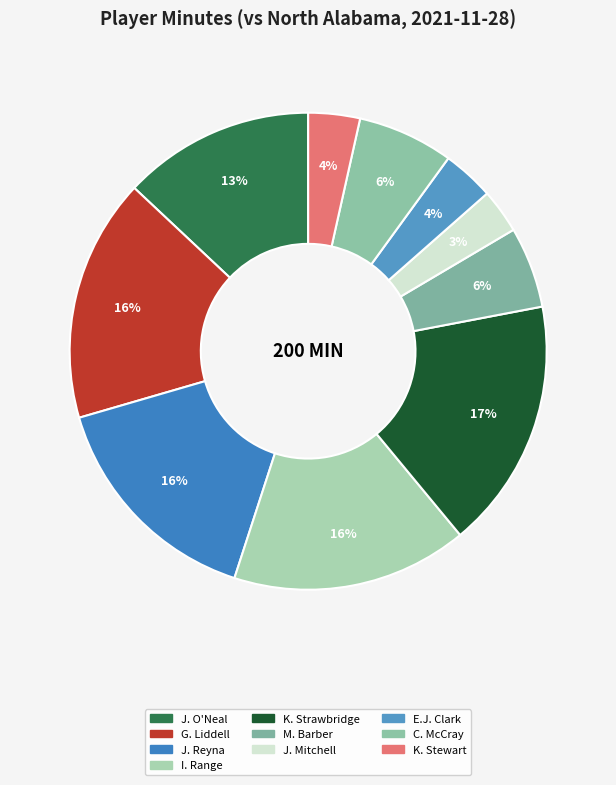

True or false: I. Range accounts for 10% of the total.

False